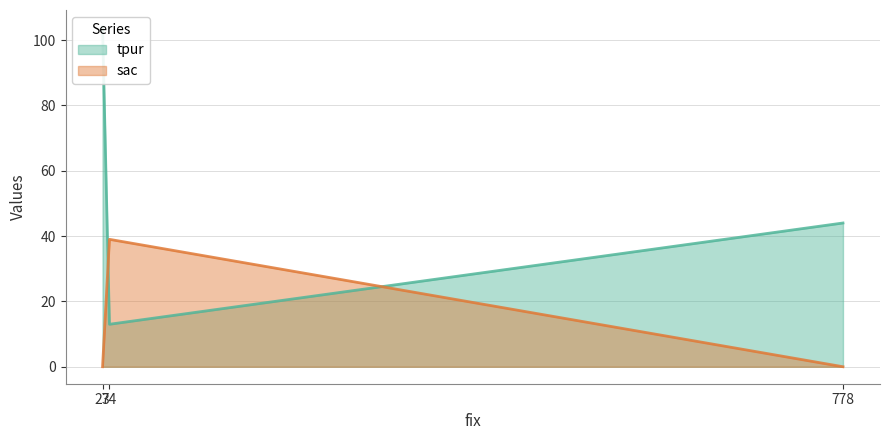

Count the sac values in the range 0 to 39.

3